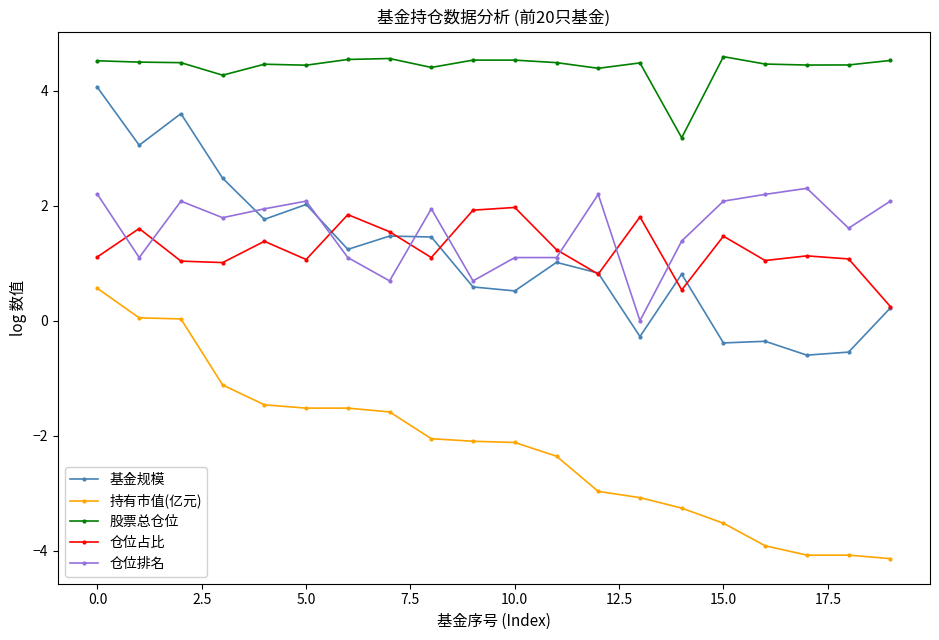

True or false: 仓位占比 and 股票总仓位 intersect in this chart.

False